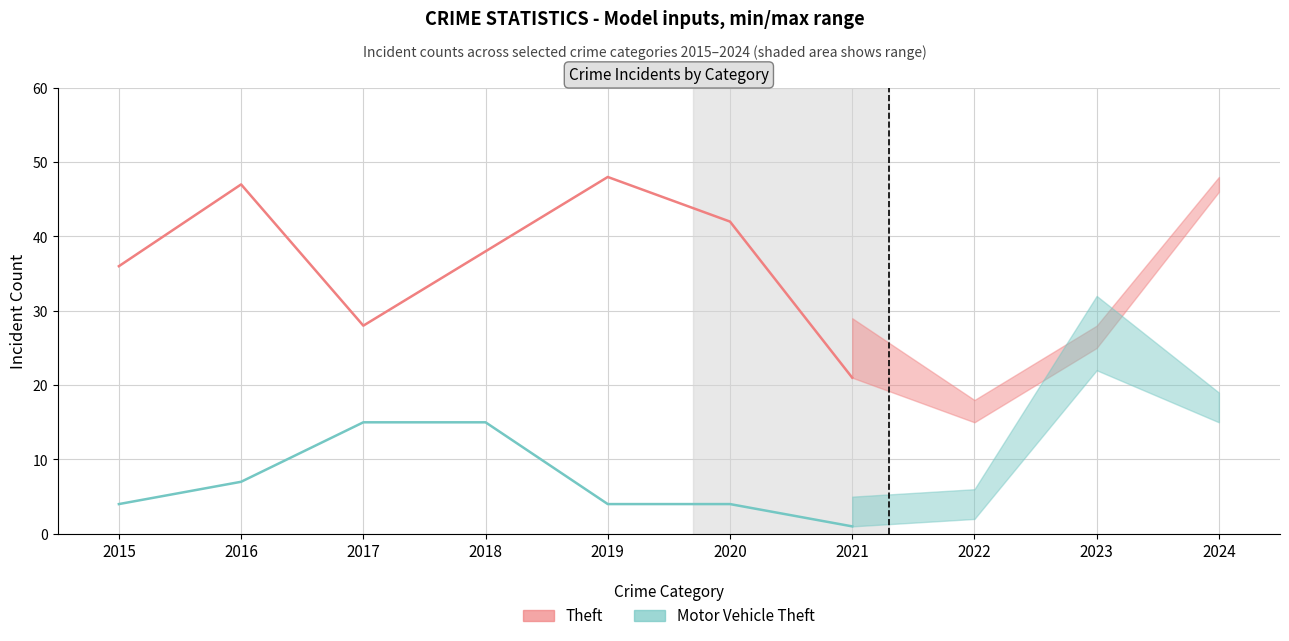

Reading right to left, list all the values displayed in this chart.

Theft: 21	42	48	38	28	47	36
Motor Vehicle Theft: 1	4	4	15	15	7	4